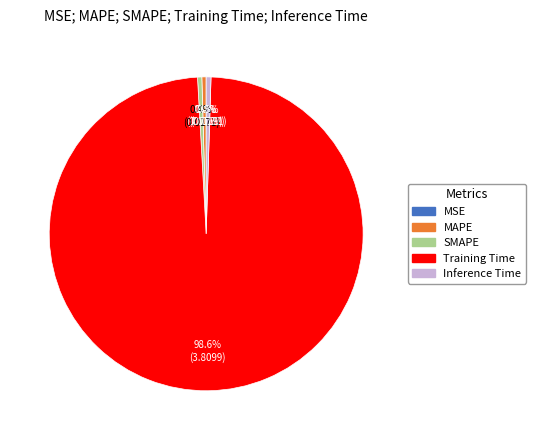

To the nearest percent, what is the average slice percentage?

20%